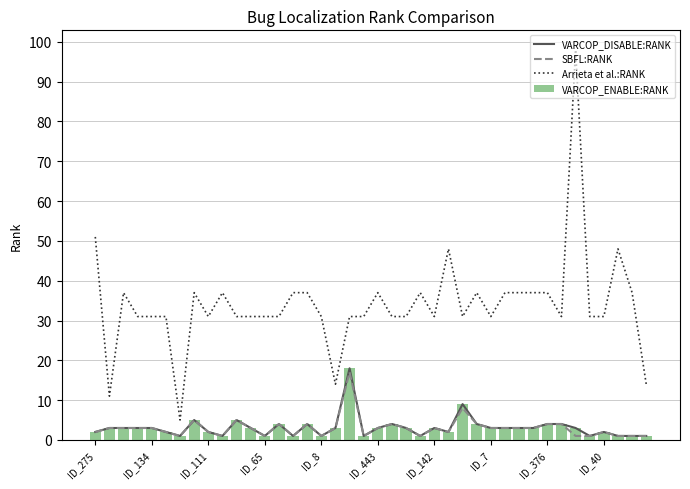

What is the maximum value for VARCOP_ENABLE:RANK?

18